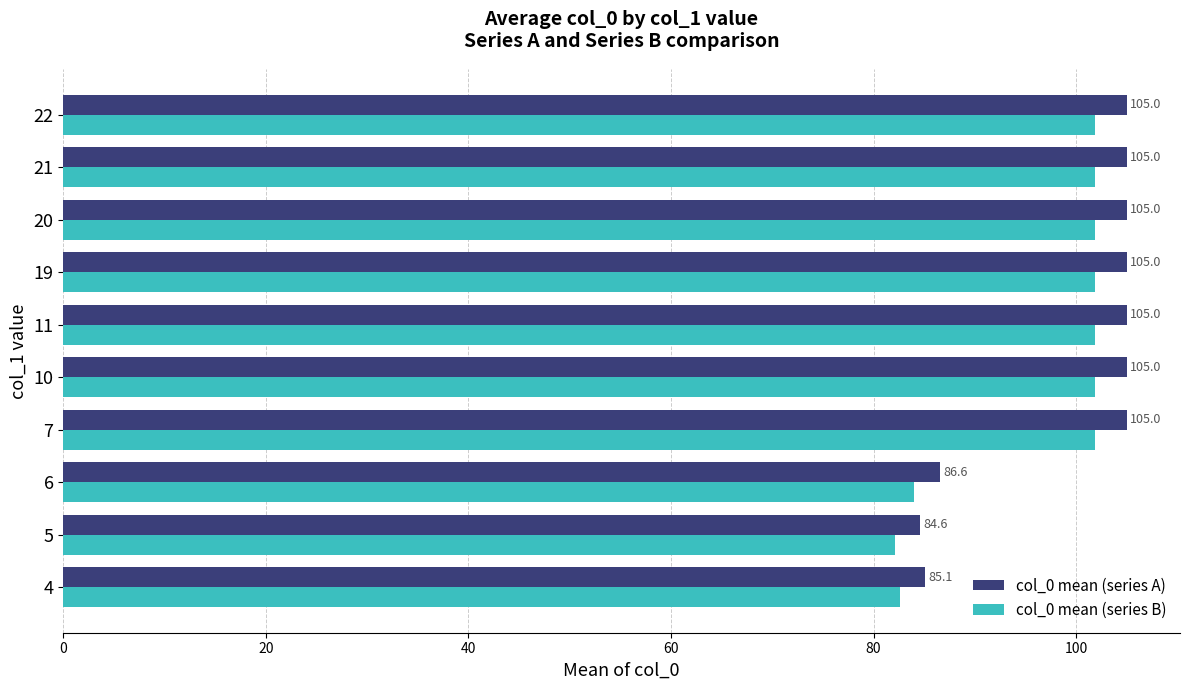

How many data points in col_0 mean (series B) are less than 101?

3